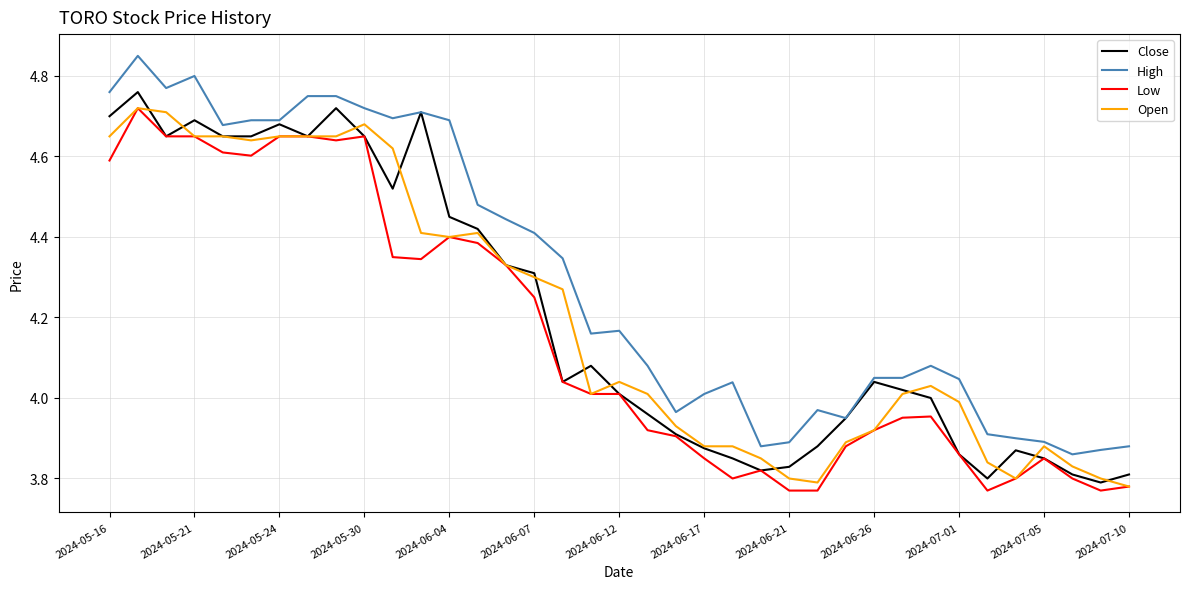

True or false: Low and High cross at least once.

False